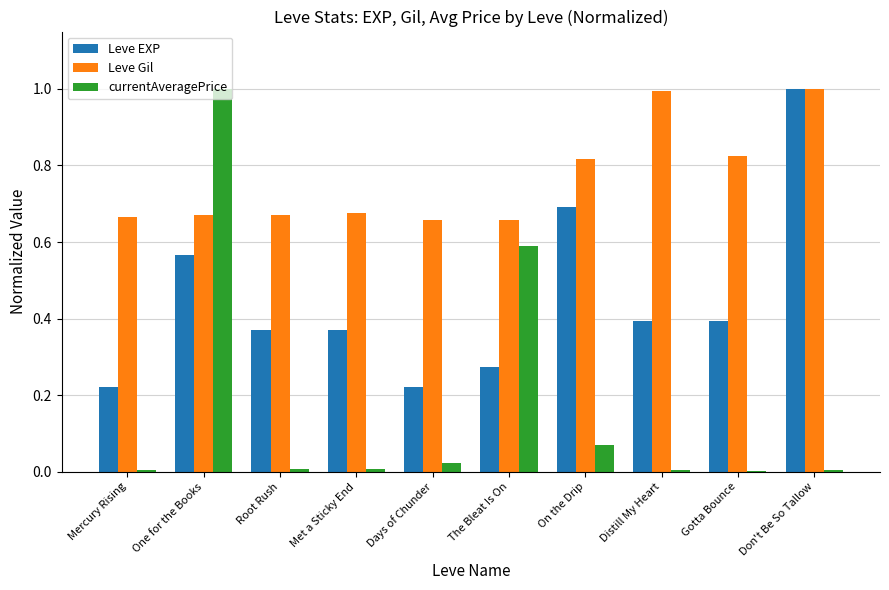

Between Mercury Rising and One for the Books, which series saw the biggest shift?

currentAveragePrice